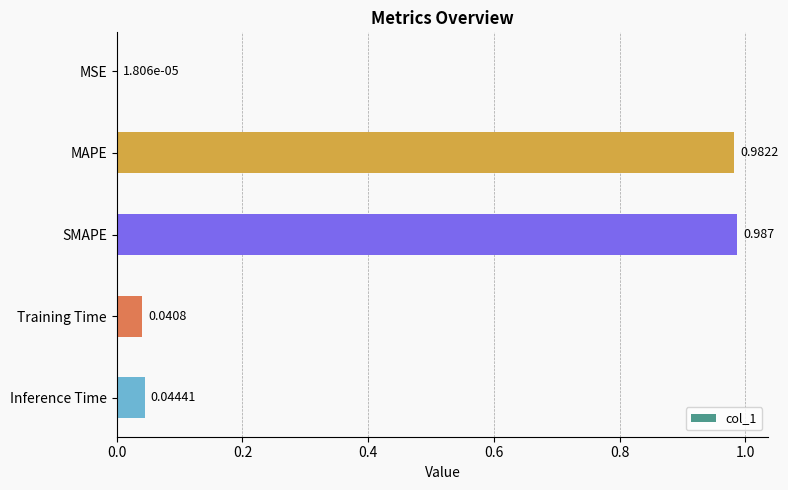

At which label is the value closest to 0?

MSE